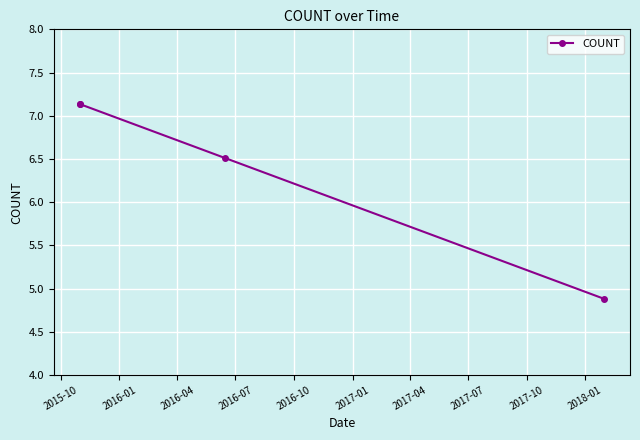

What is the average value?

6.4